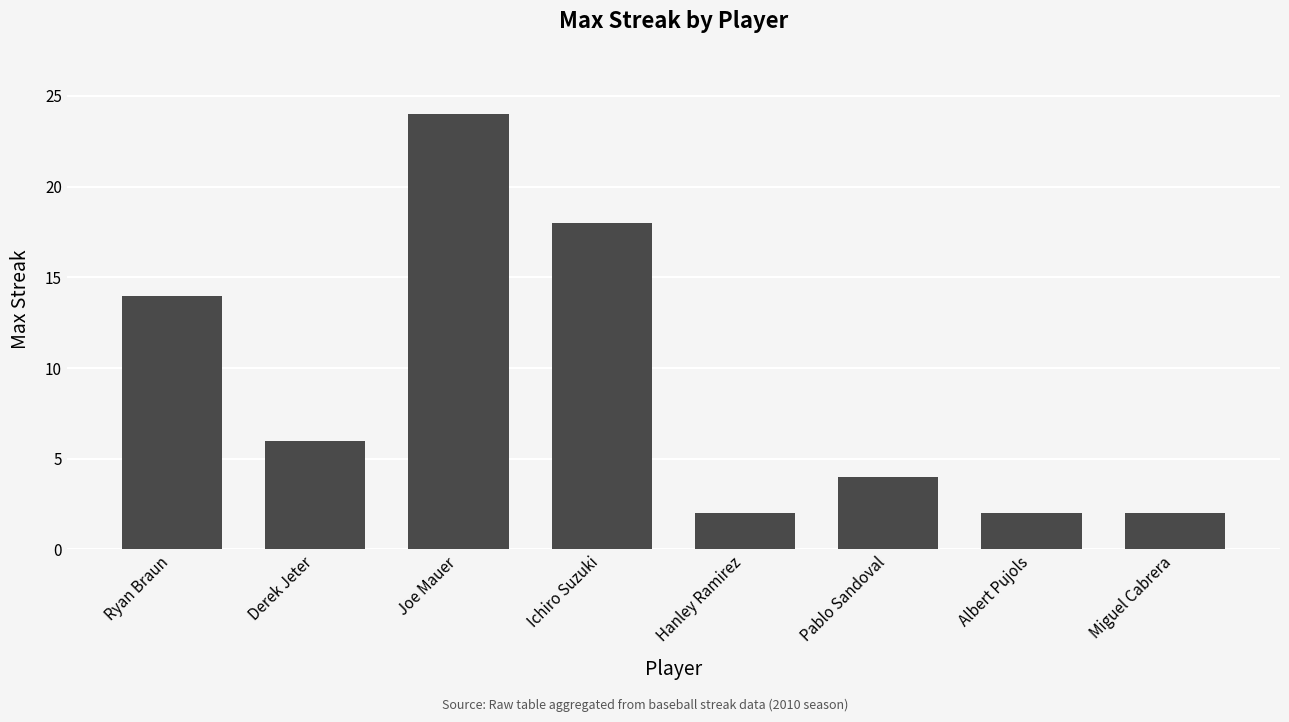

What is the value of the 8th bar from the left?

2